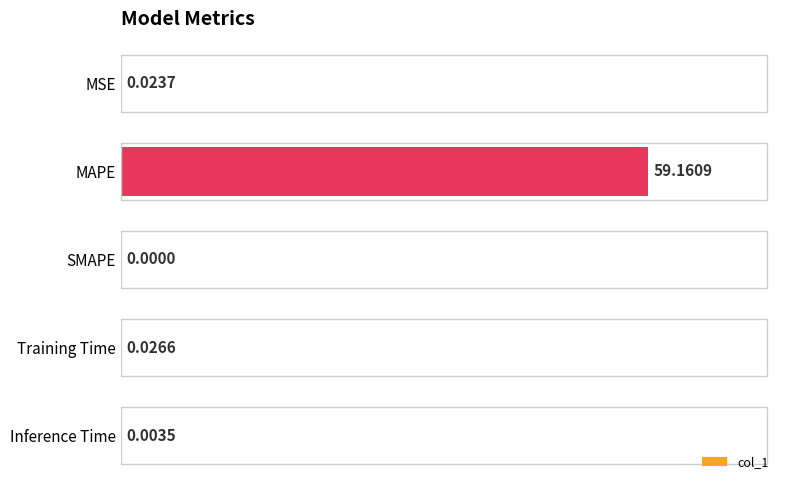

What is the change in value from MAPE to SMAPE?

-59.2